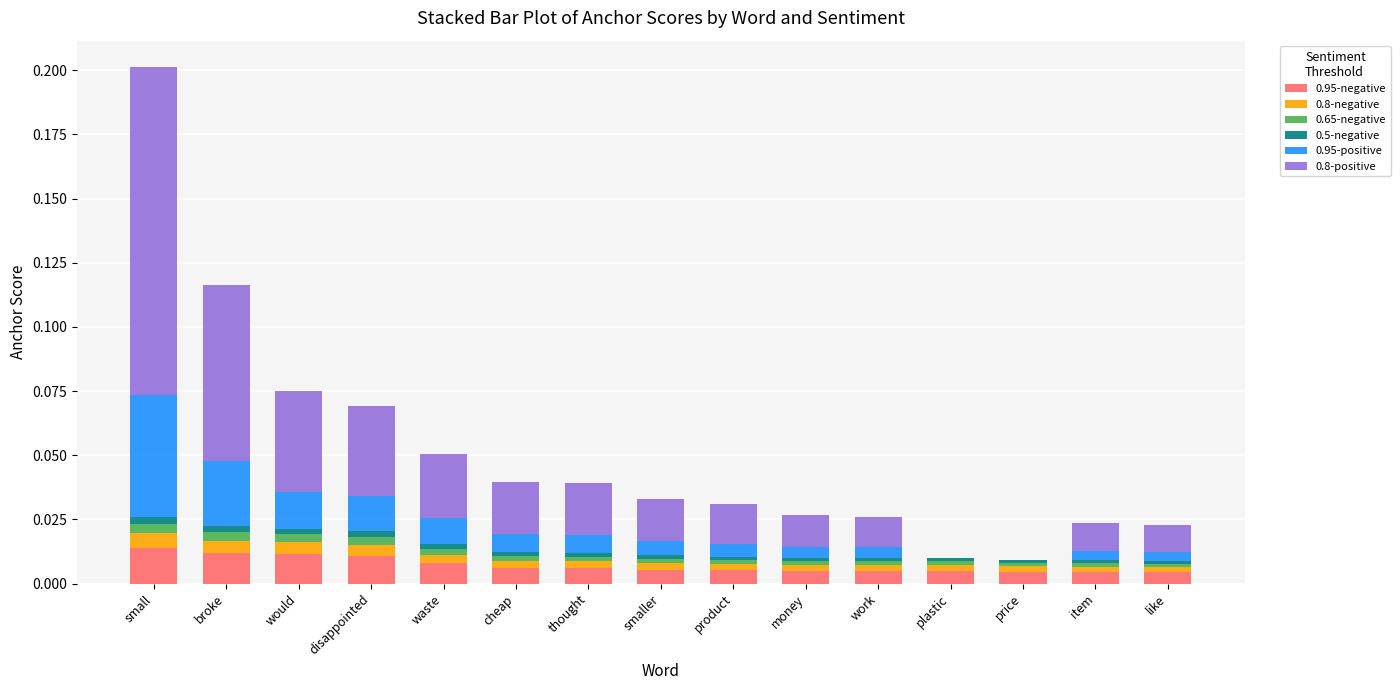

At which category is the sum across all series the highest?

small